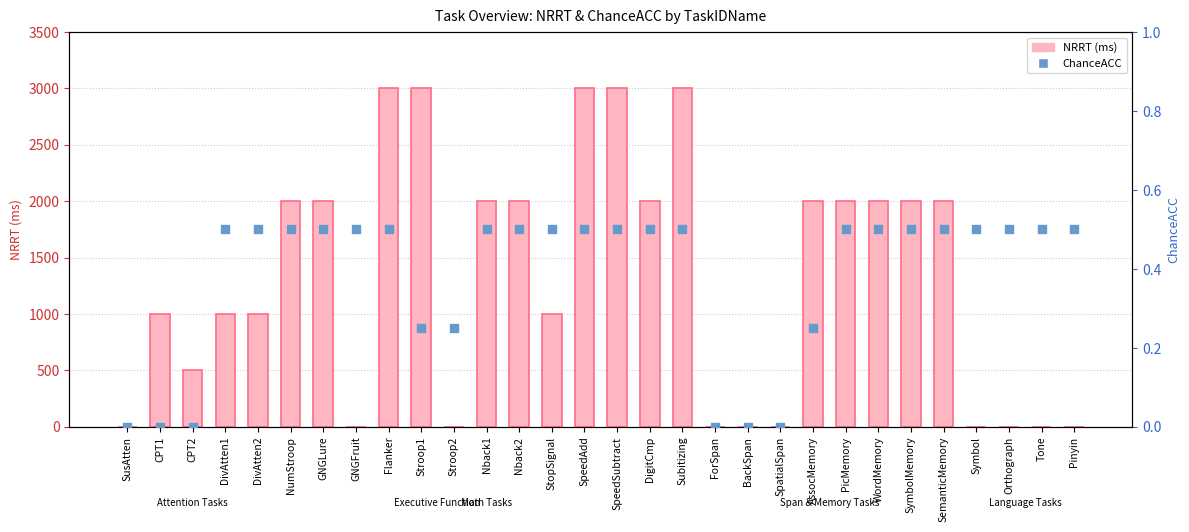

Which series contains the highest Y value?

NRRT (ms)